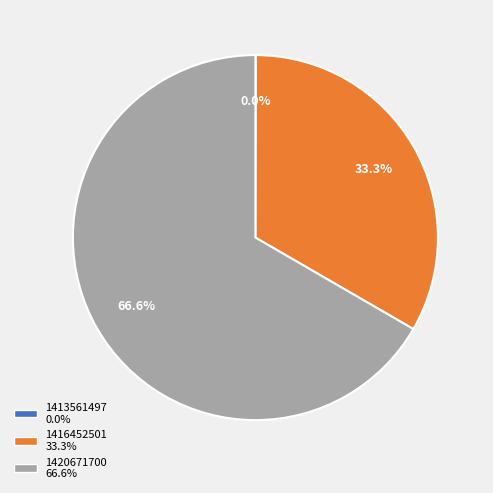

What percentage do 1420671700 and 1416452501 together represent?

100.0%